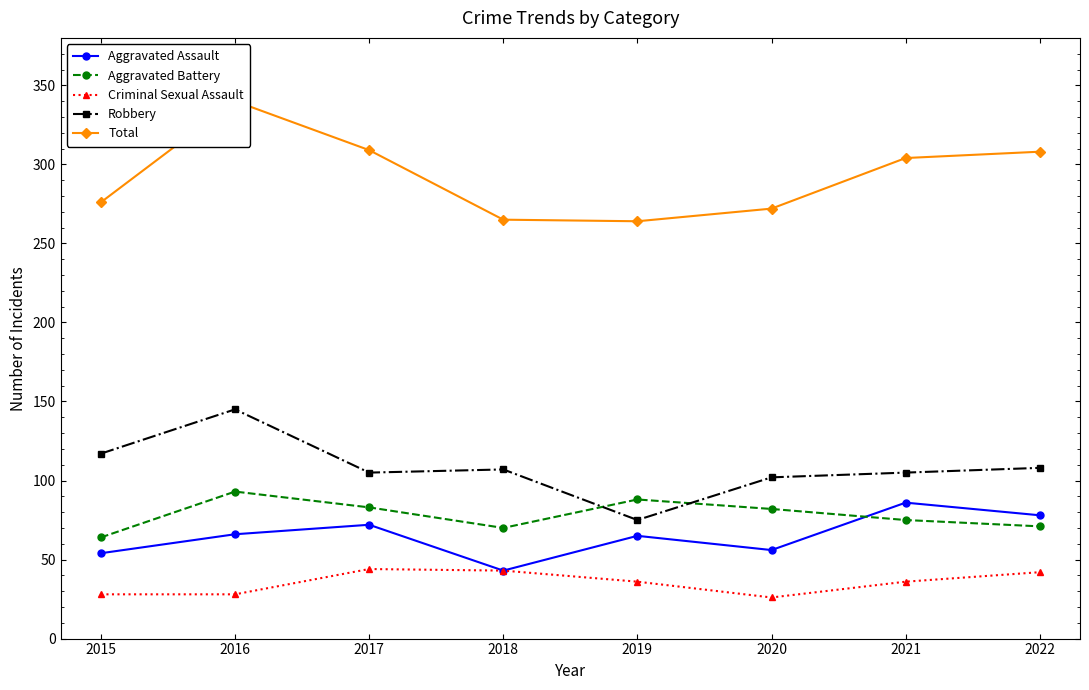

At how many categories does at least one series exceed 129?

8